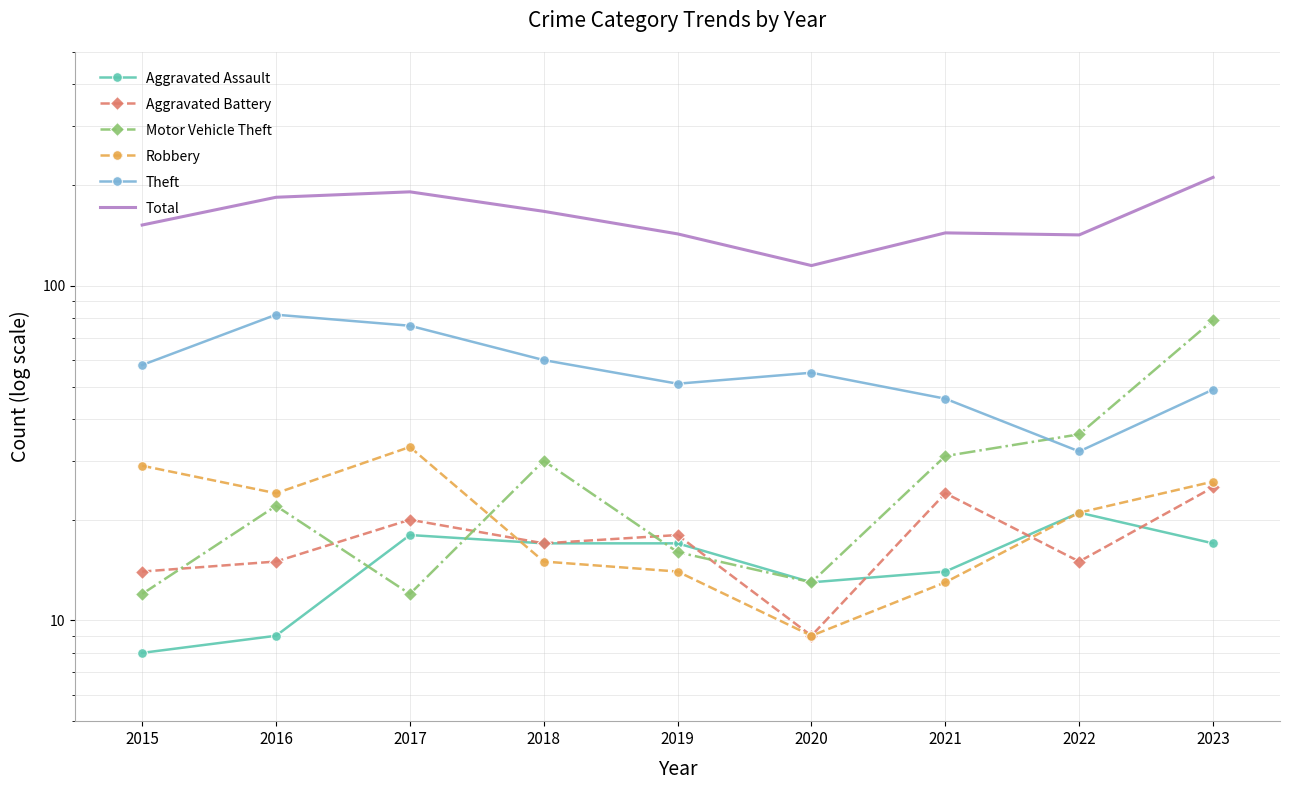

How many interior local valleys does the Aggravated Assault series have?

1